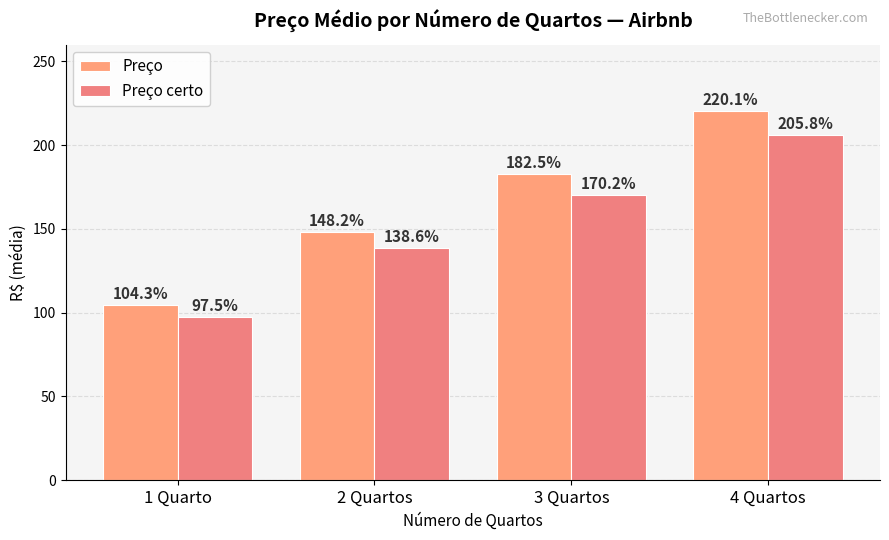

What is the difference between the second highest and minimum values in the Preço series?

78.2